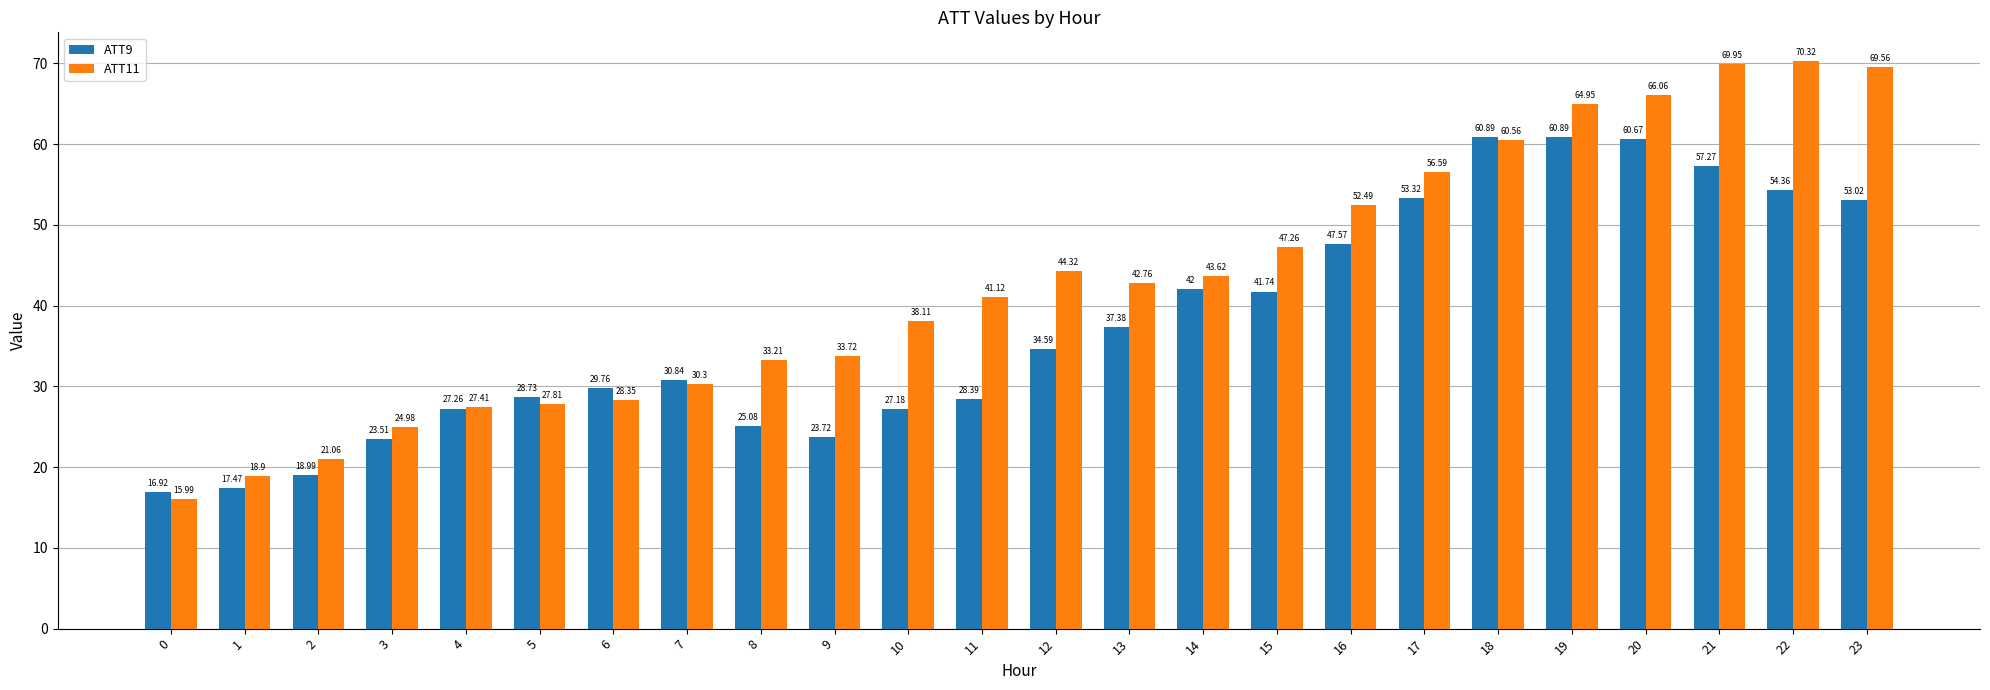

How many data points in ATT11 are less than 42?

12